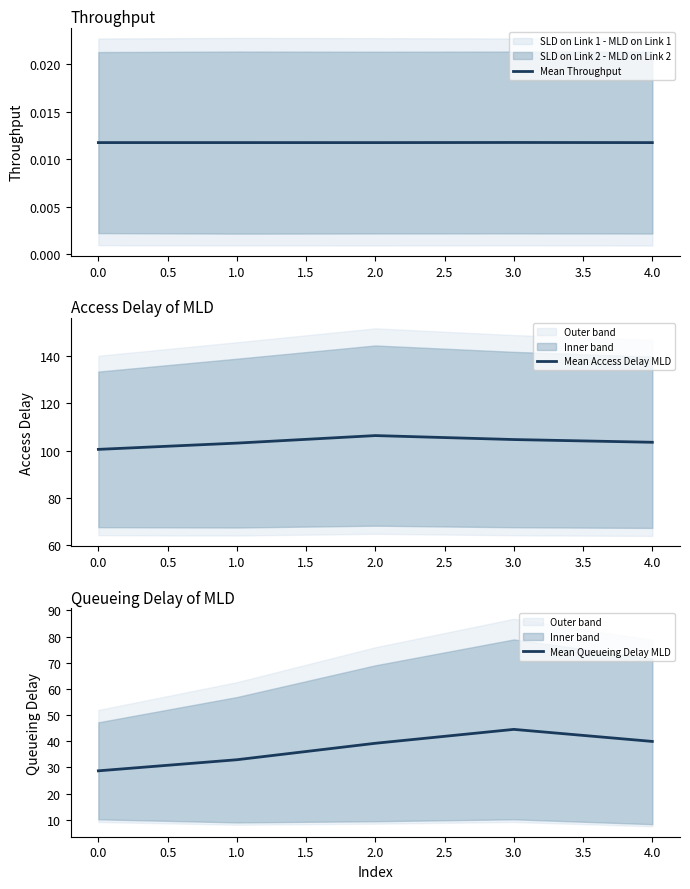

Does the chart display data point markers on the line(s)?

No